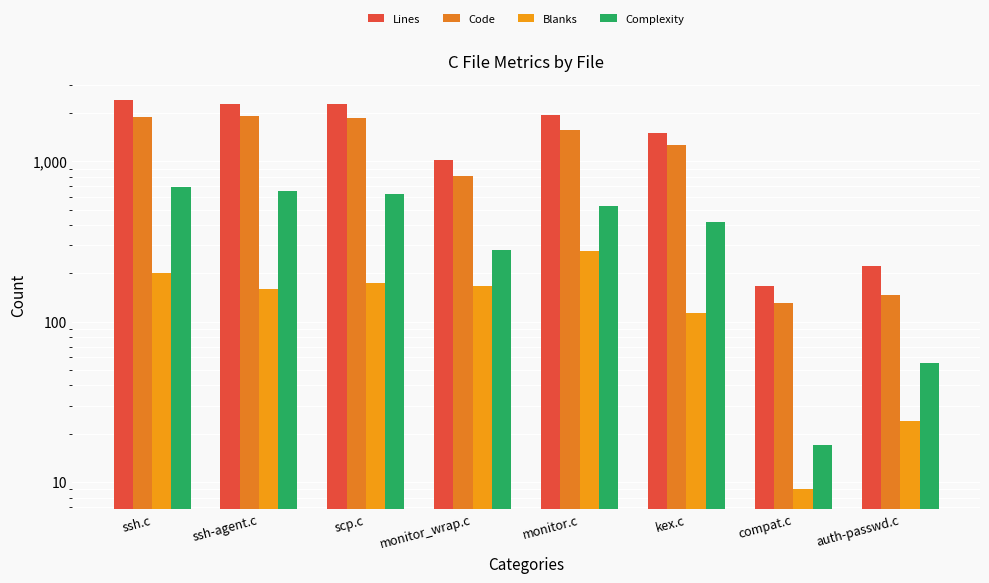

The Complexity series shows 121 at monitor_wrap.c. True or false?

False